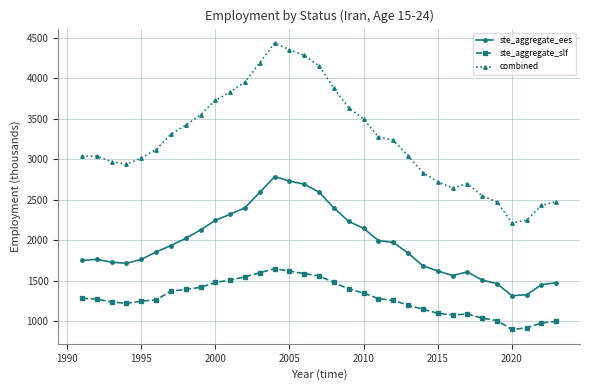

True or false: ste_aggregate_slf and combined intersect in this chart.

False